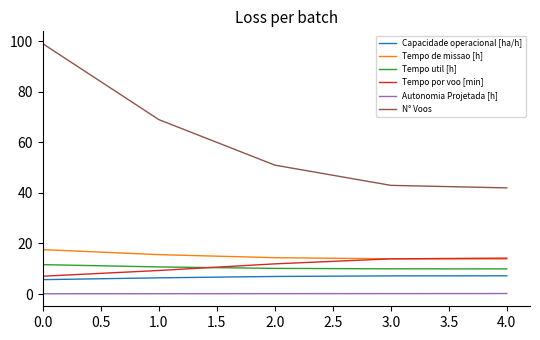

How many lines are shown in the chart?

6